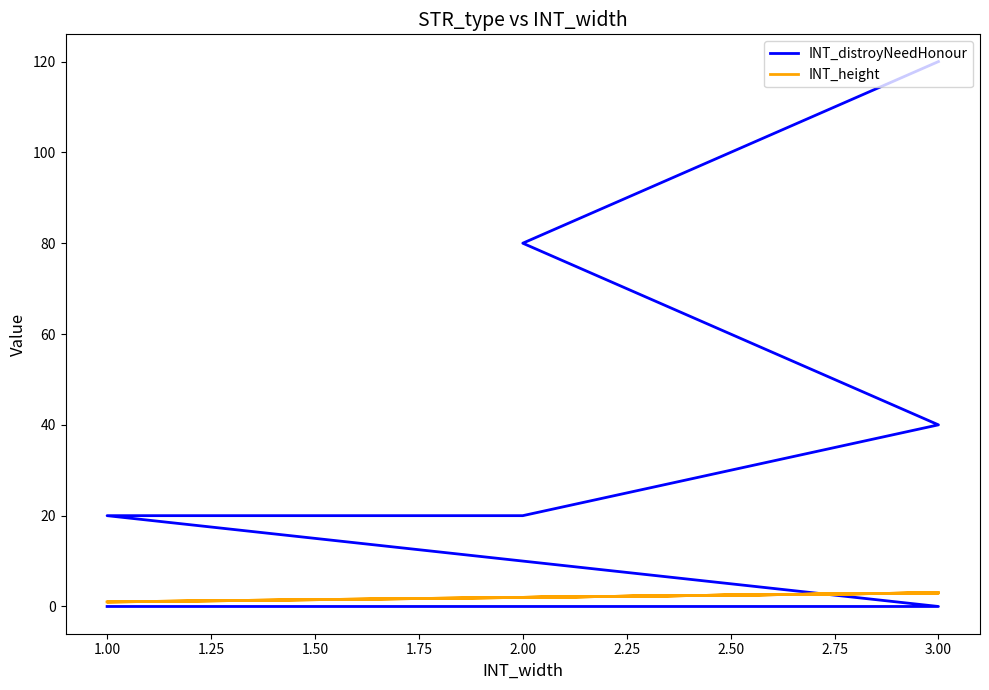

What is the greatest value displayed?

120